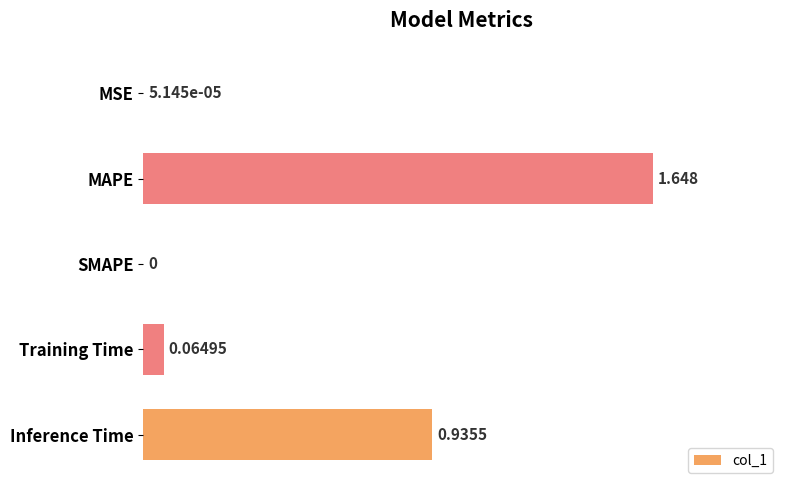

Between SMAPE and Inference Time, which is larger?

Inference Time